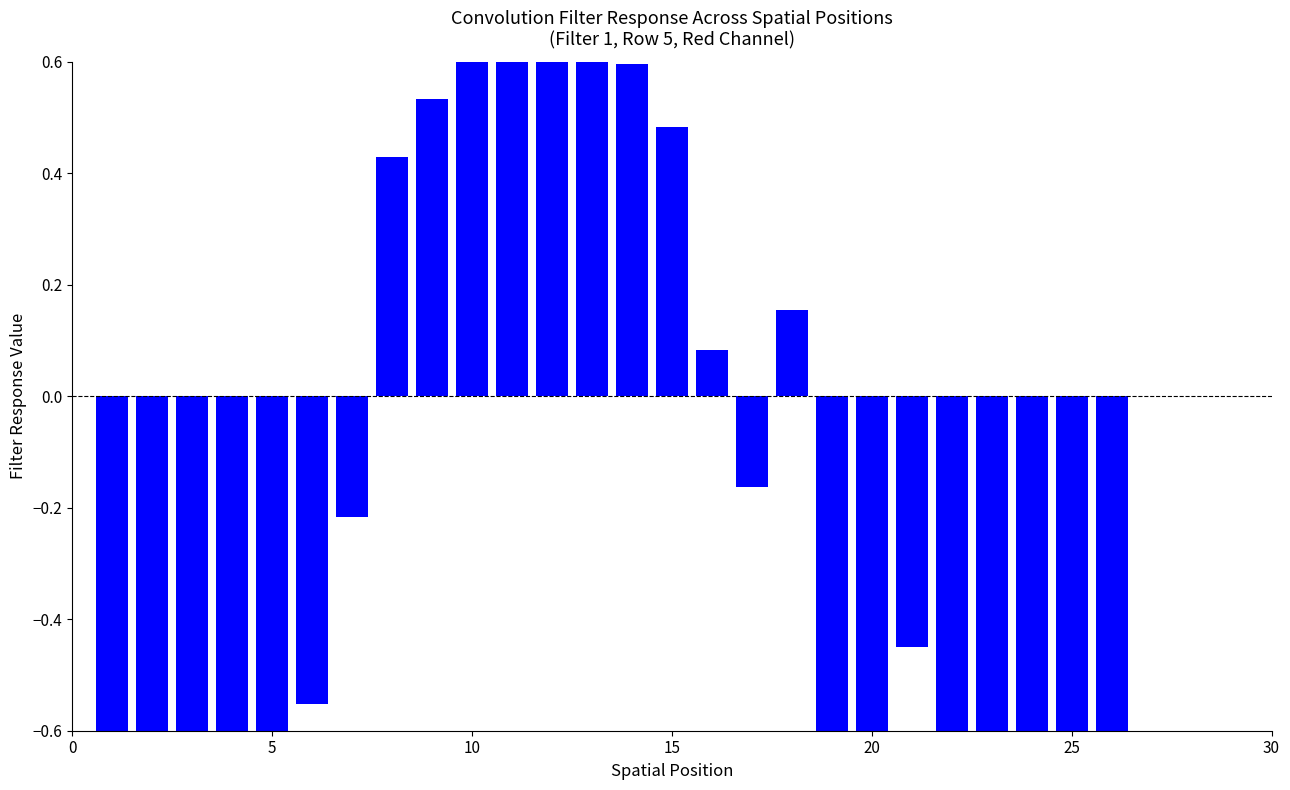

Between 22 and 20, which is larger?

20